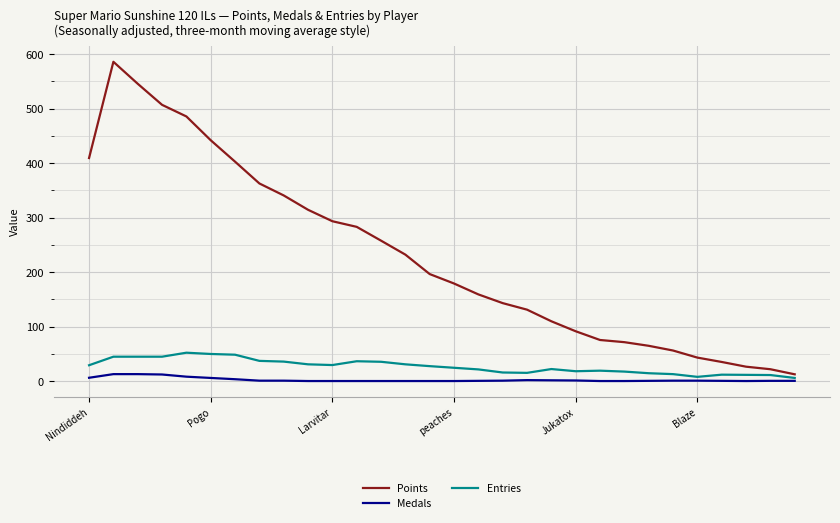

The Medals series shows 0.2 at 17. True or false?

False